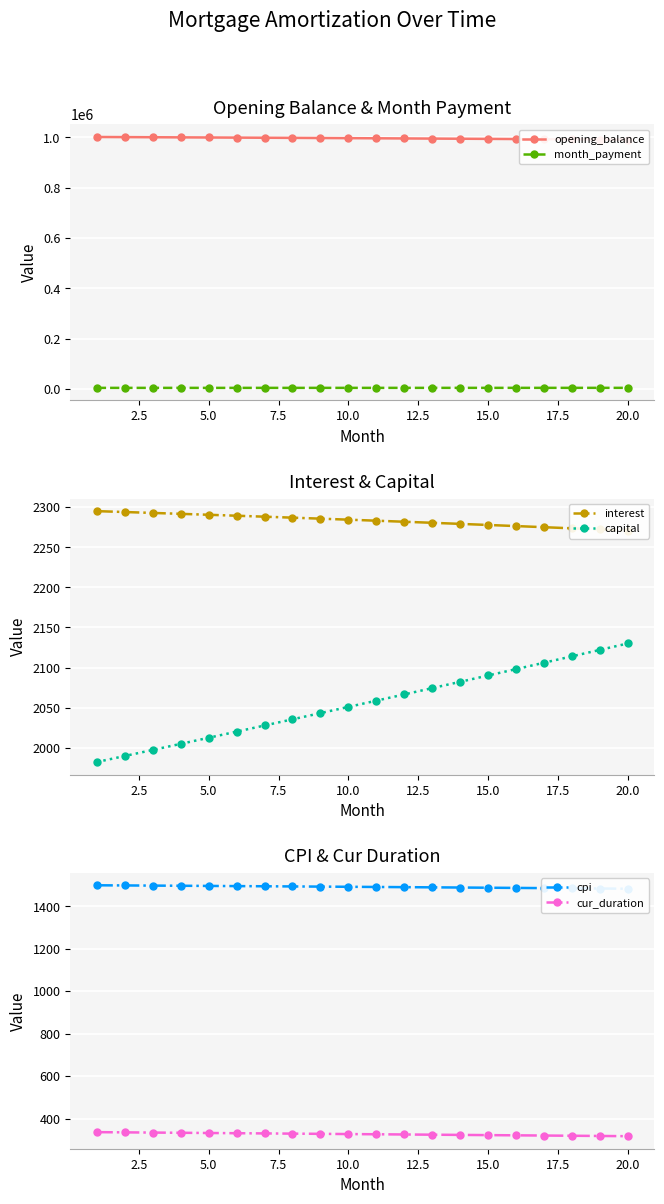

How many distinct data groups are displayed?

6